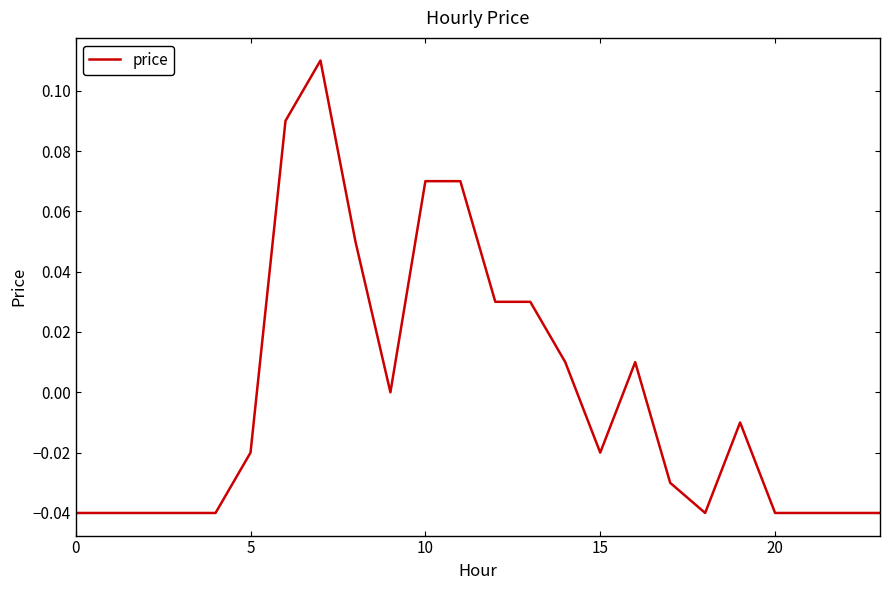

Does the chart have visible grid lines?

No